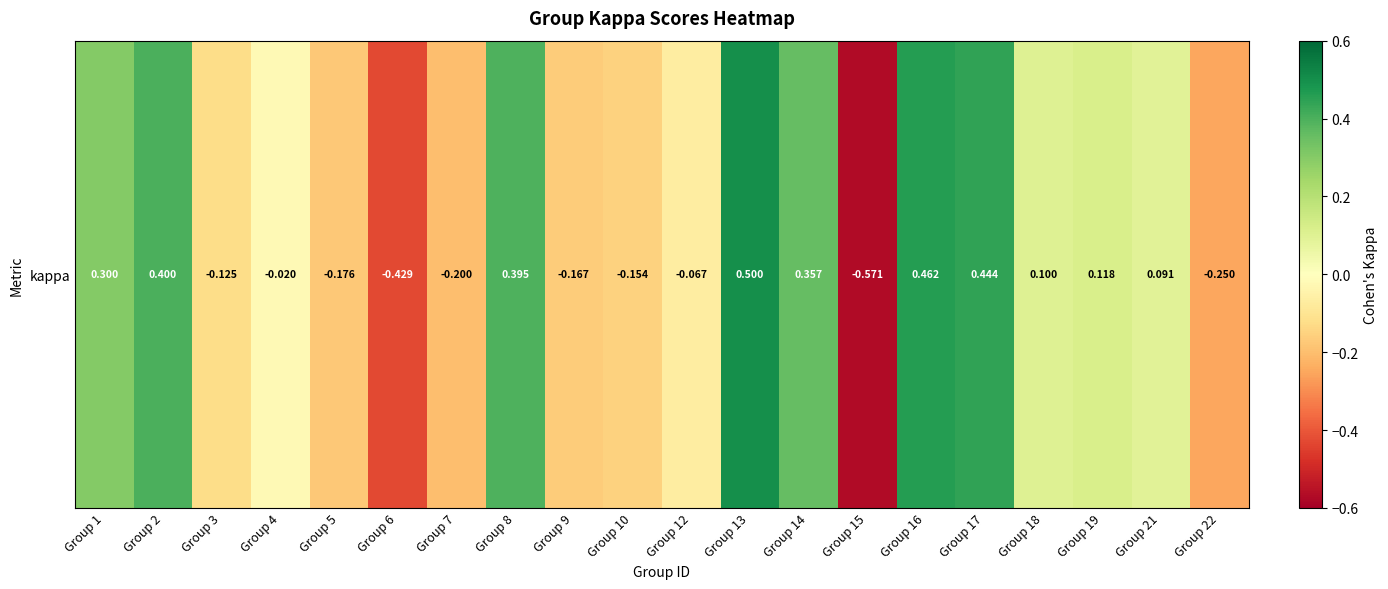

Is it true that the value at Group 14 is 0.5?

False